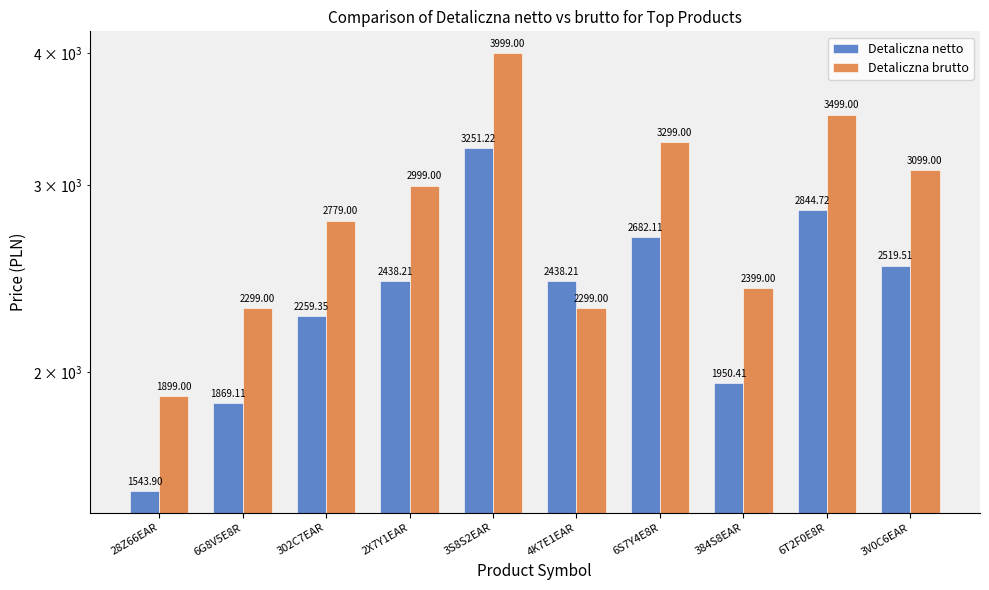

List the labels in order of Detaliczna netto value, smallest first.

28Z66EAR, 6G8V5E8R, 384S8EAR, 302C7EAR, 2X7Y1EAR, 4K7E1EAR, 3V0C6EAR, 6S7Y4E8R, 6T2F0E8R, 3S8S2EAR